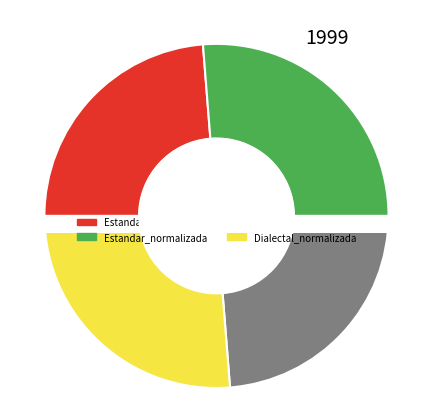

How many segments does this pie chart have?

4